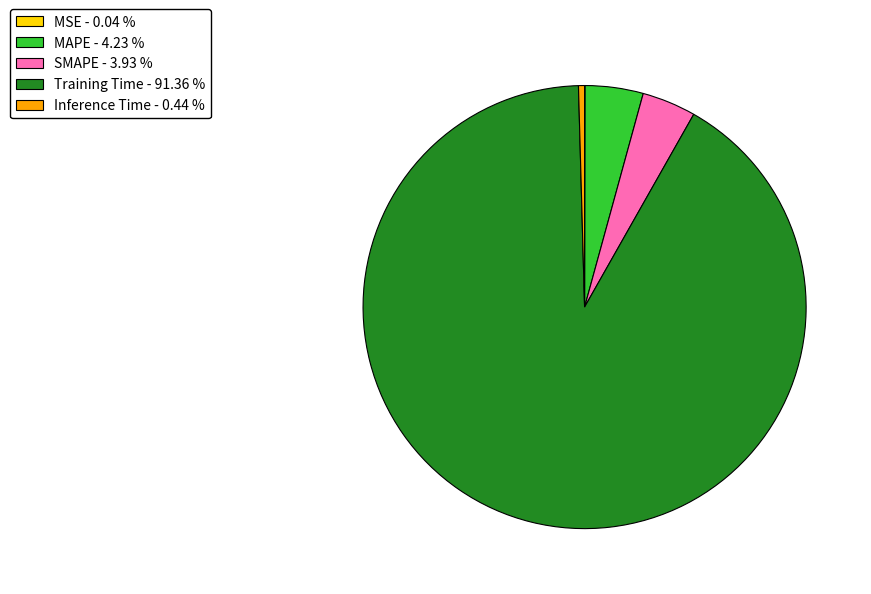

Does any single category account for the majority?

Yes